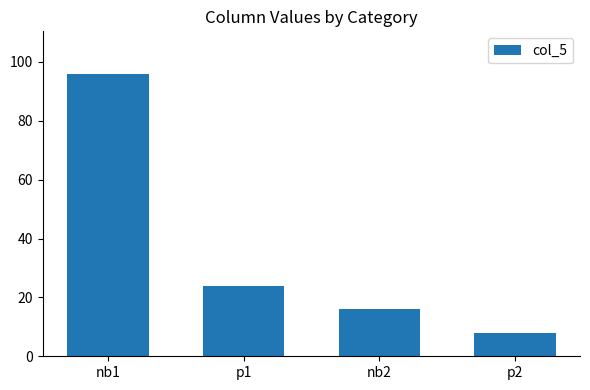

Reading left to right, what are all the values shown in this chart?

96	24	16	8